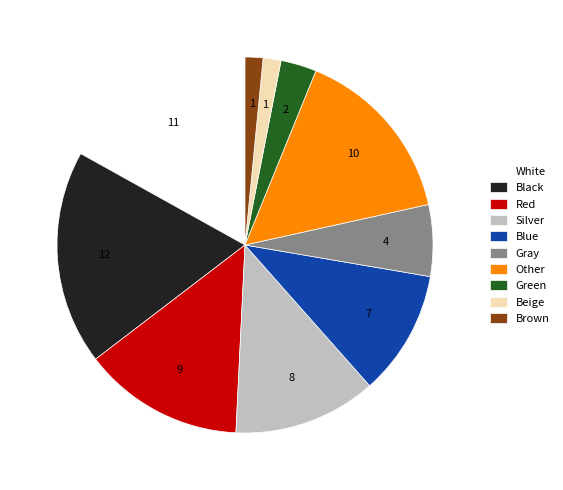

What is the largest slice in the pie chart?

Black